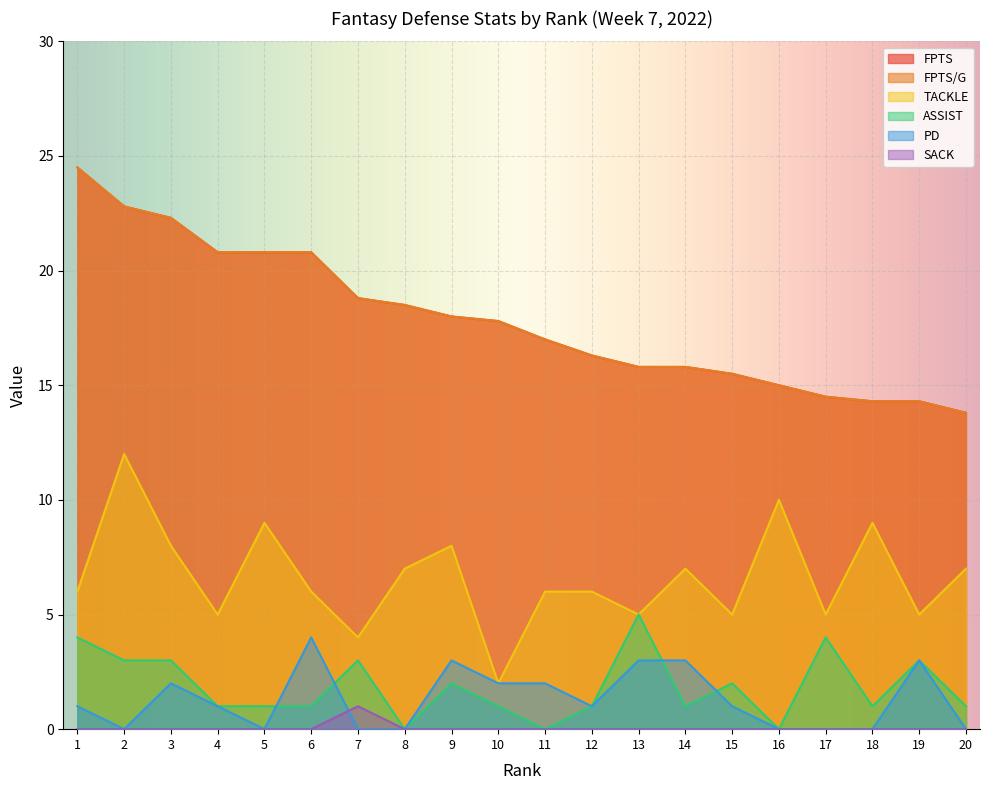

How many PD values are between 0 and 3?

19